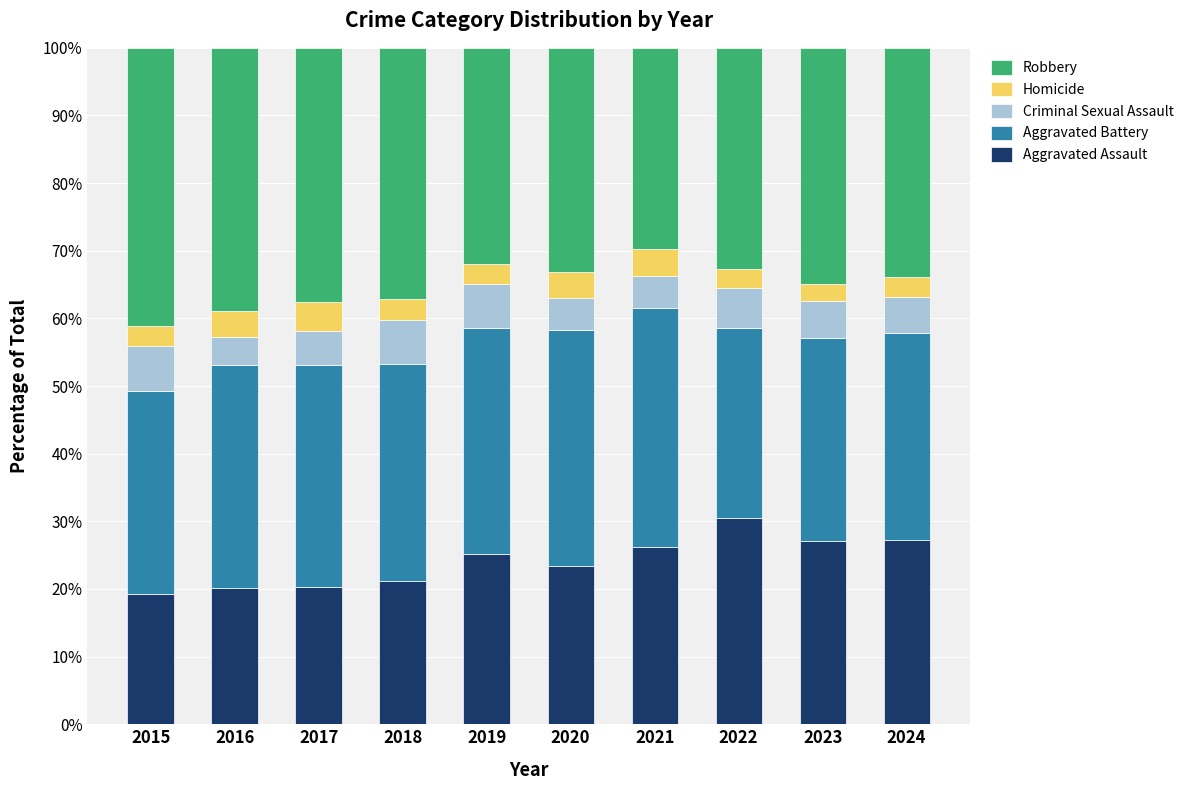

True or false: Aggravated Assault has a value of 10.0 at 2021.

False